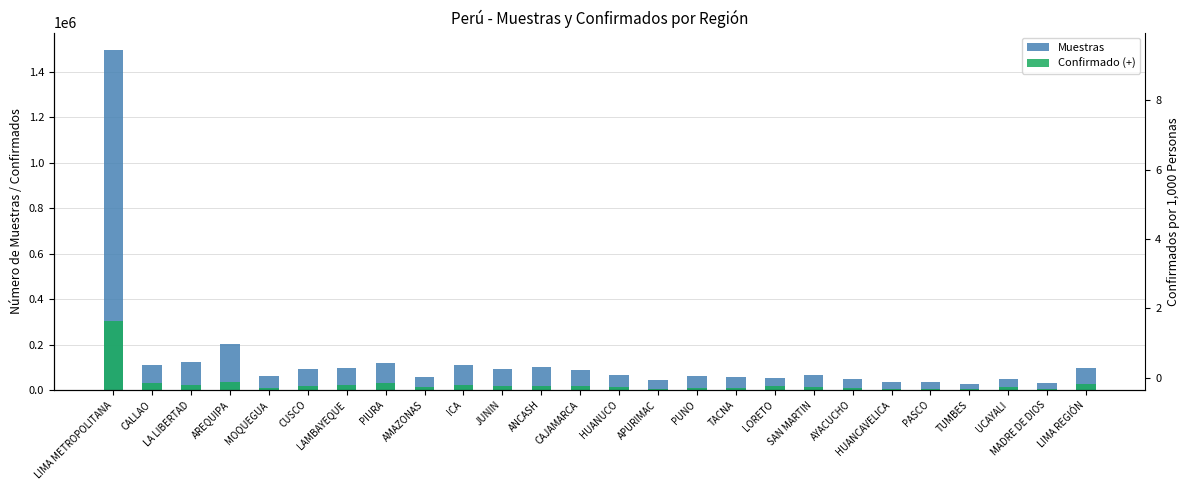

Rank the series at HUANCAVELICA from highest to lowest value.

Muestras, Confirmado (+)